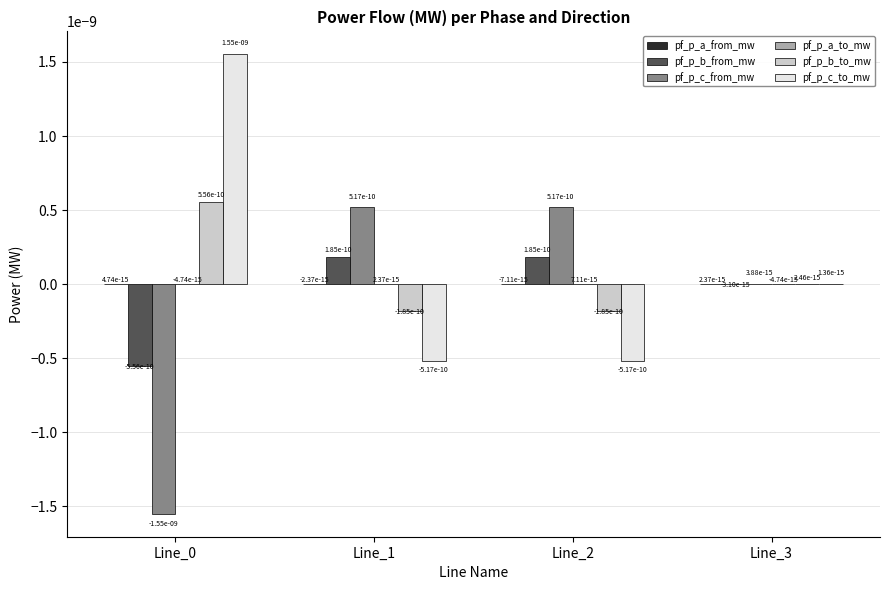

Where does the pf_p_c_from_mw series first go above 0?

Line_1